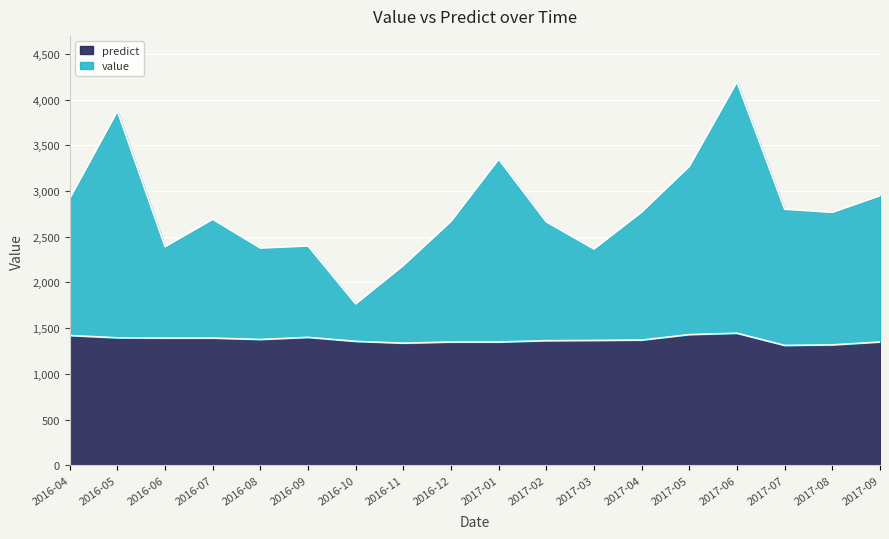

True or false: value has more than 0 interior local peaks.

True